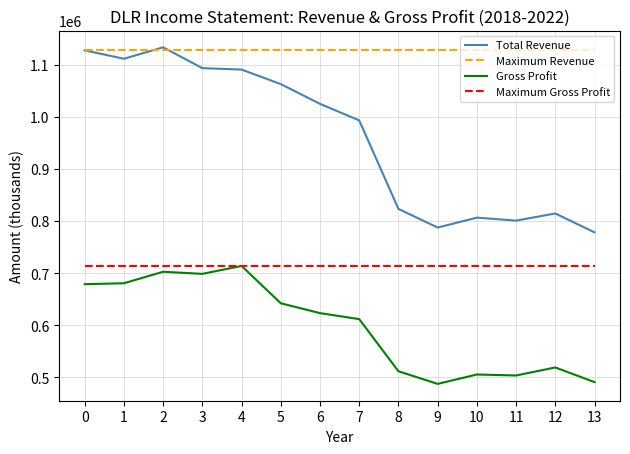

Does the chart display data point markers on the line(s)?

No